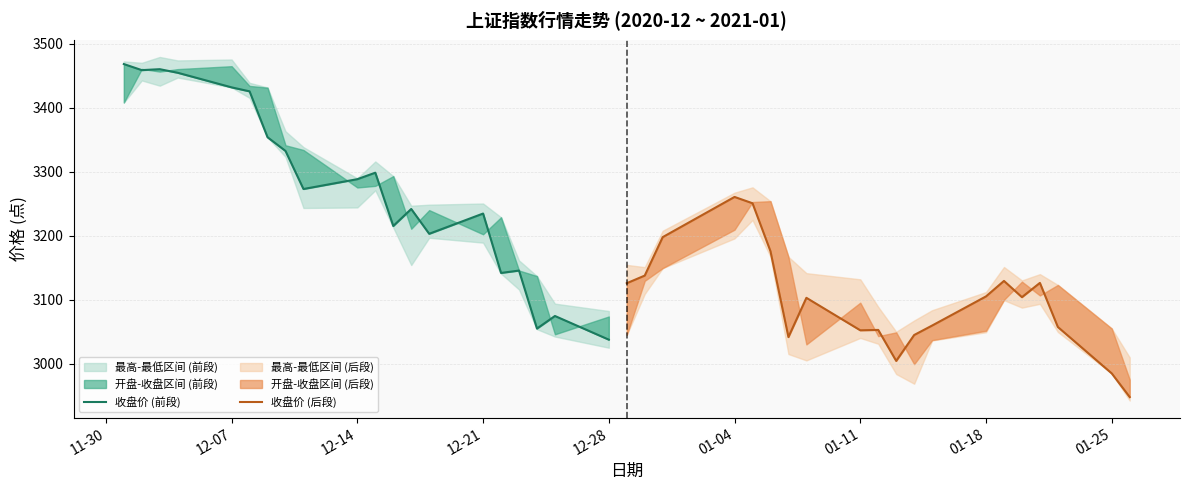

How many values in the 收盘价 (后段) series exceed 3104?

10